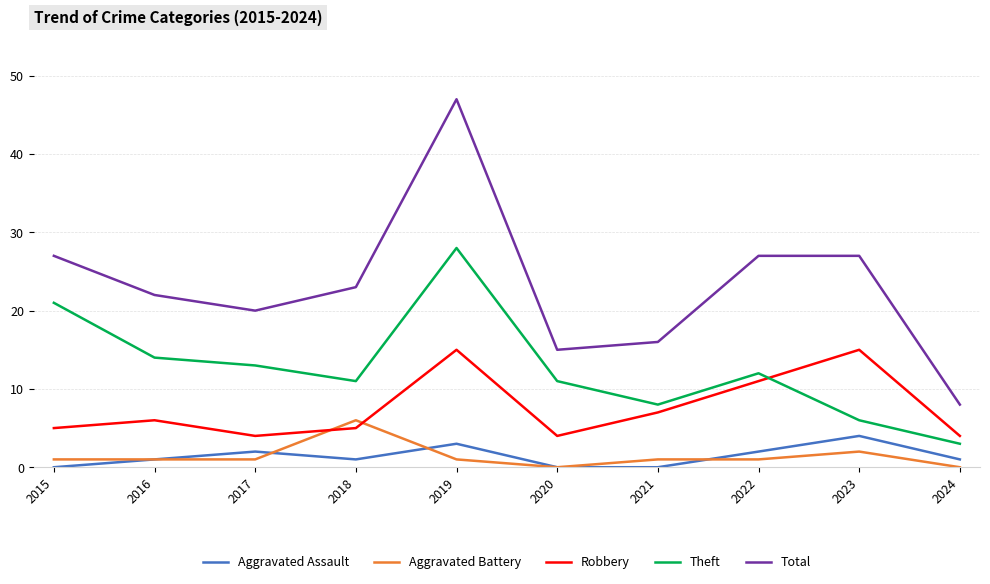

Reading left to right, extract all data points from this chart.

Aggravated Assault: 0	1	2	1	3	0	0	2	4	1
Aggravated Battery: 1	1	1	6	1	0	1	1	2	0
Robbery: 5	6	4	5	15	4	7	11	15	4
Theft: 21	14	13	11	28	11	8	12	6	3
Total: 27	22	20	23	47	15	16	27	27	8